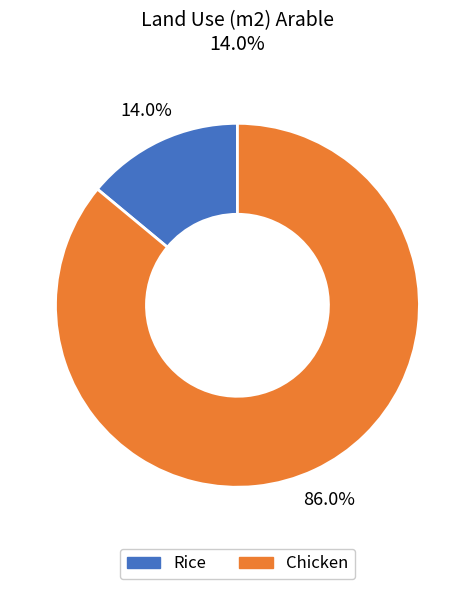

What percentage is the Rice slice, to the nearest percent?

14%